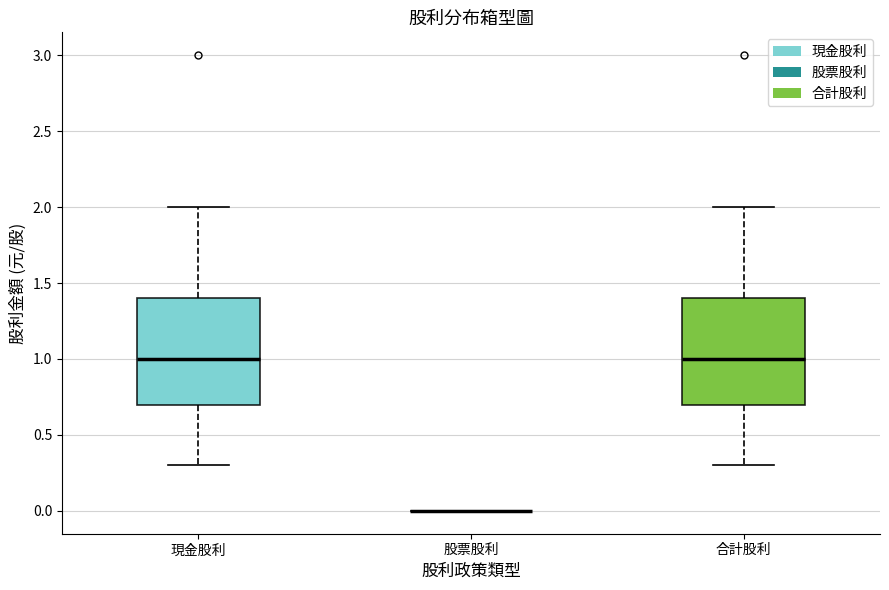

Where does the median line of the box for 現金股利 sit on the y-axis? The values are not printed on the chart, so give them approximately, as read against the axis.

1.0